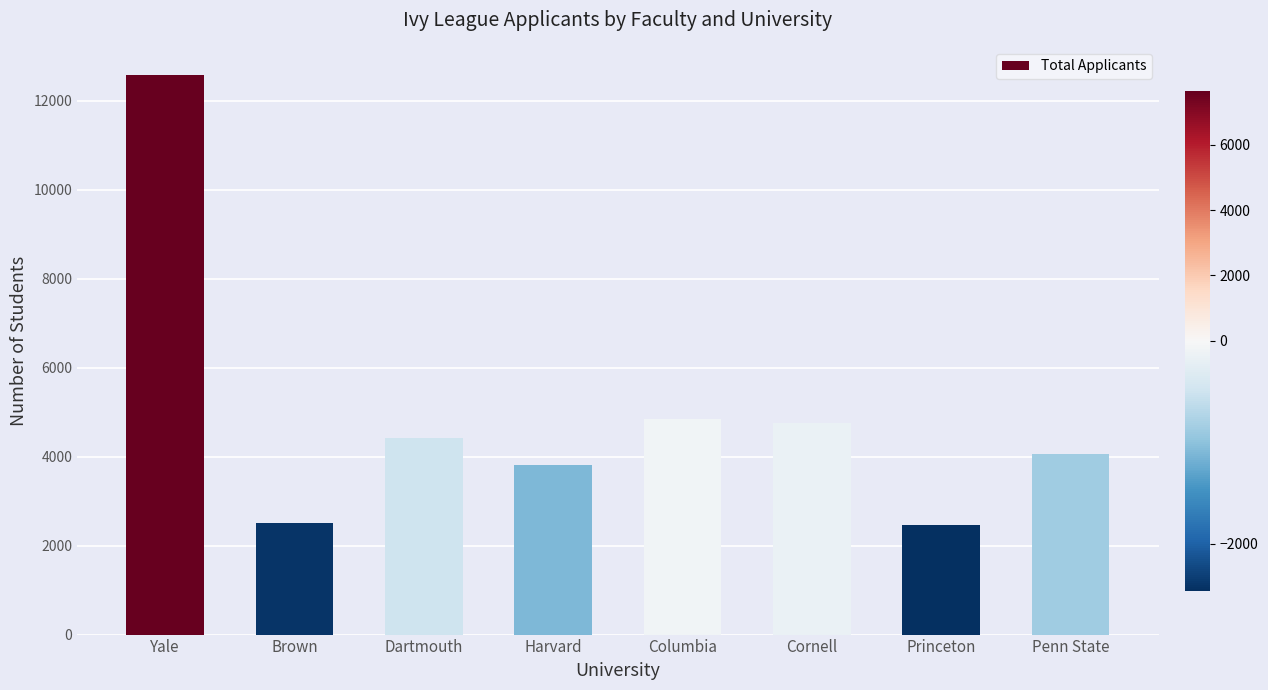

What position from the right is Columbia?

4